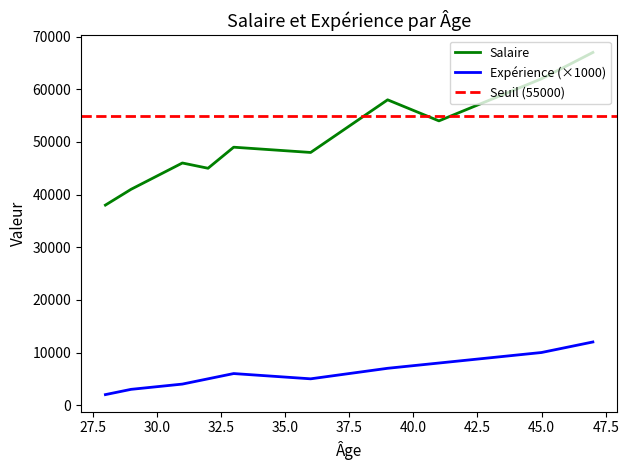

At which label does Salaire reach its peak?

47